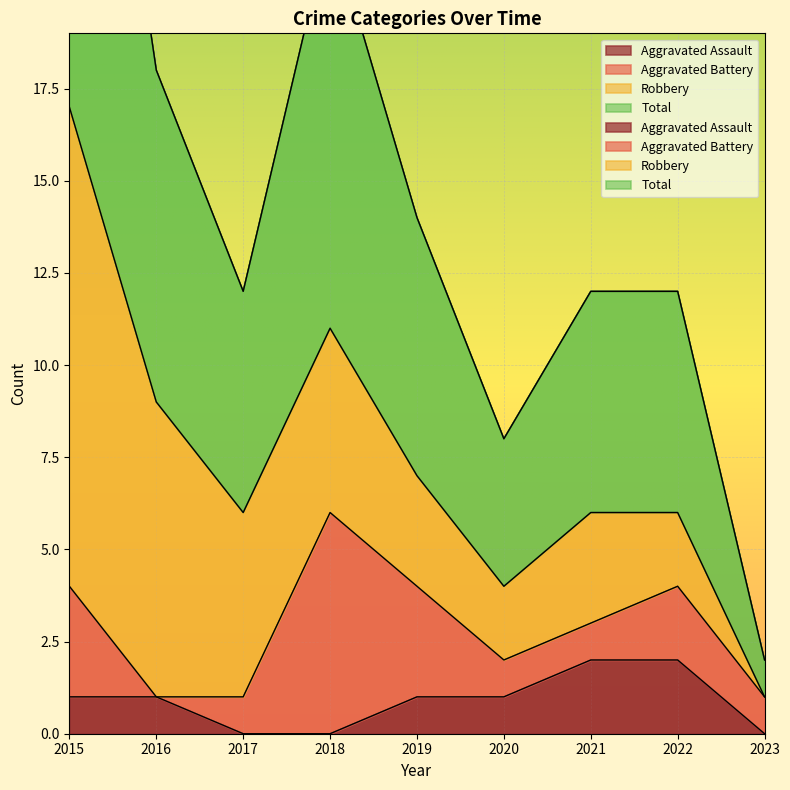

Which series has the largest range (max minus min)?

Total